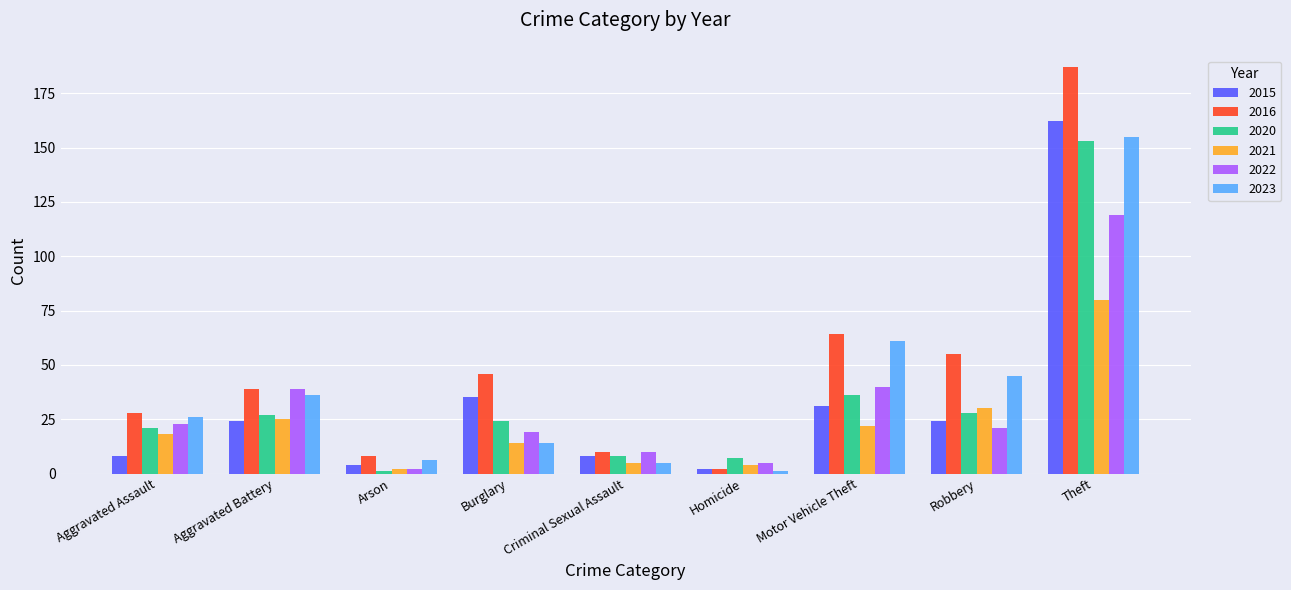

At which category is the sum across all series the highest?

Theft